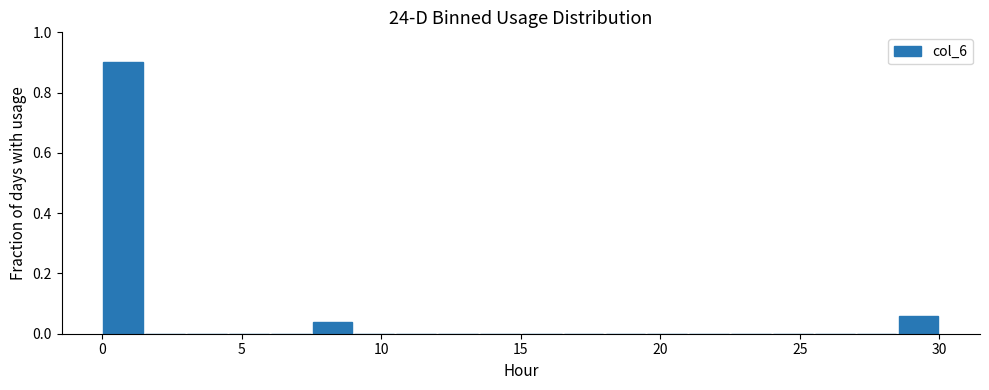

Read against the x-axis, roughly where is the centre of the tallest bar?

1.0